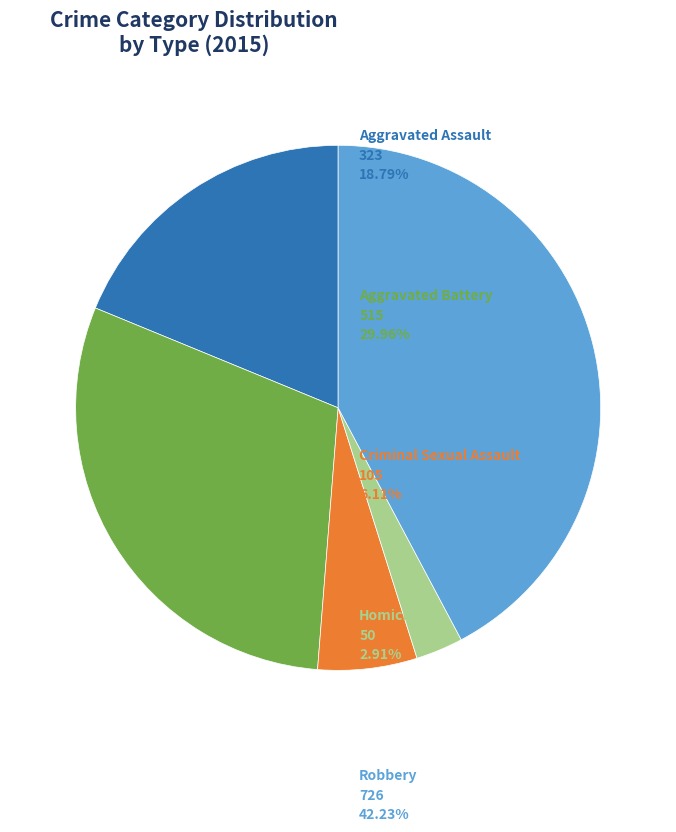

Is there a majority slice in this chart?

No